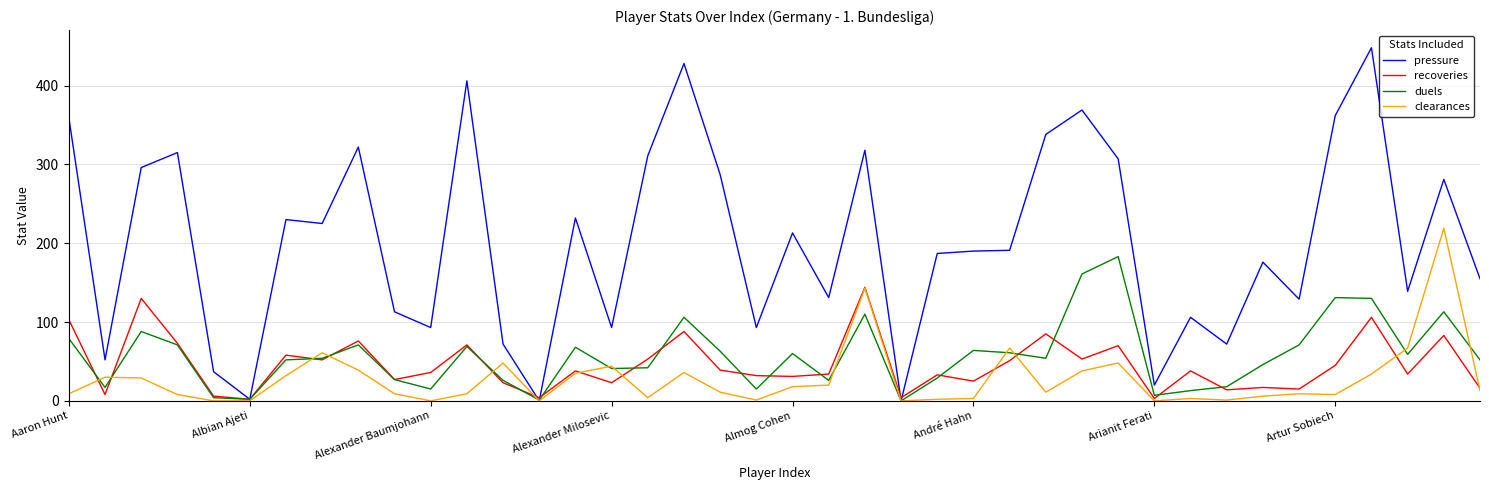

Which series has the largest range (max minus min)?

pressure